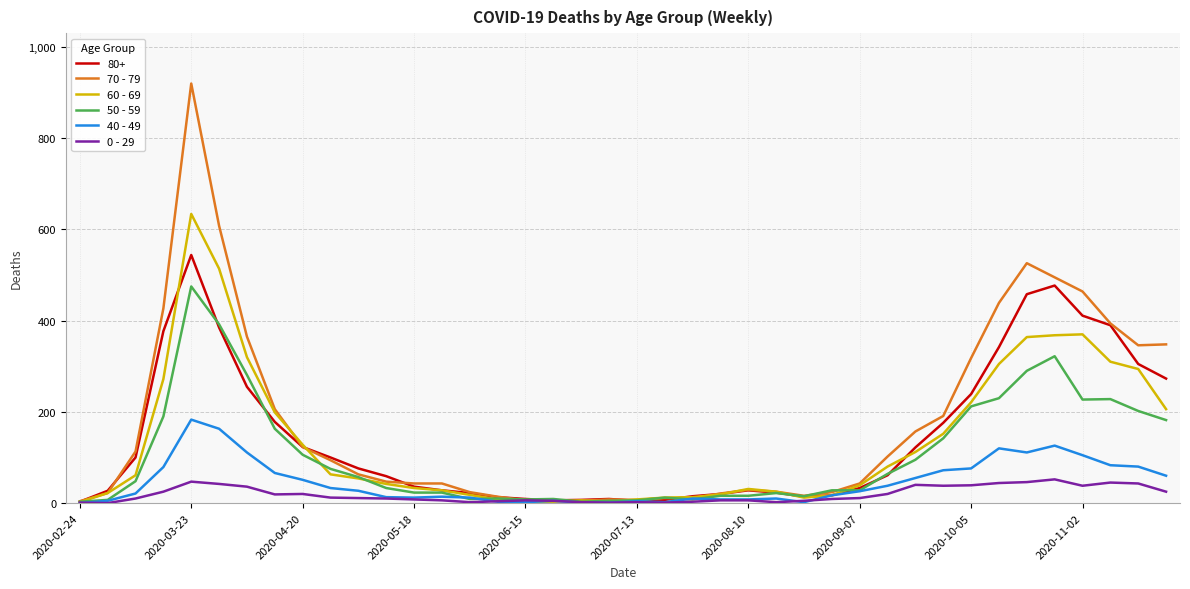

What is the maximum value shown in the chart?

920